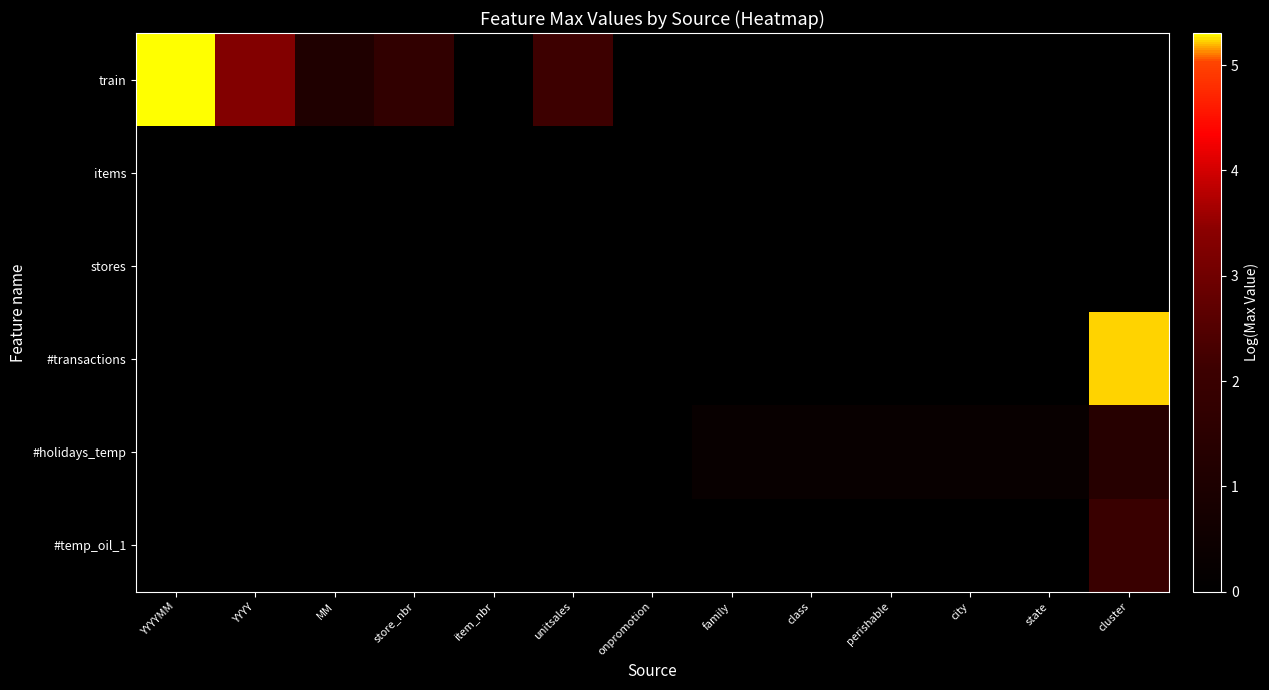

Reading left to right, what are all the values shown in this chart?

train: YYYYMM=5.3	YYYY=3.3	MM=1.1	store_nbr=1.7	item_nbr=0.0	unitsales=2.1	onpromotion=0.0	family=0.0	class=0.0	perishable=0.0	city=0.0	state=0.0	cluster=0.0
items: YYYYMM=0.0	YYYY=0.0	MM=0.0	store_nbr=0.0	item_nbr=0.0	unitsales=0.0	onpromotion=0.0	family=0.0	class=0.0	perishable=0.0	city=0.0	state=0.0	cluster=0.0
stores: YYYYMM=0.0	YYYY=0.0	MM=0.0	store_nbr=0.0	item_nbr=0.0	unitsales=0.0	onpromotion=0.0	family=0.0	class=0.0	perishable=0.0	city=0.0	state=0.0	cluster=0.0
#transactions: YYYYMM=0.0	YYYY=0.0	MM=0.0	store_nbr=0.0	item_nbr=0.0	unitsales=0.0	onpromotion=0.0	family=0.0	class=0.0	perishable=0.0	city=0.0	state=0.0	cluster=5.2
#holidays_temp: YYYYMM=0.0	YYYY=0.0	MM=0.0	store_nbr=0.0	item_nbr=0.0	unitsales=0.0	onpromotion=0.0	family=0.3	class=0.3	perishable=0.3	city=0.3	state=0.3	cluster=1.3
#temp_oil_1: YYYYMM=0.0	YYYY=0.0	MM=0.0	store_nbr=0.0	item_nbr=0.0	unitsales=0.0	onpromotion=0.0	family=0.0	class=0.0	perishable=0.0	city=0.0	state=0.0	cluster=2.0